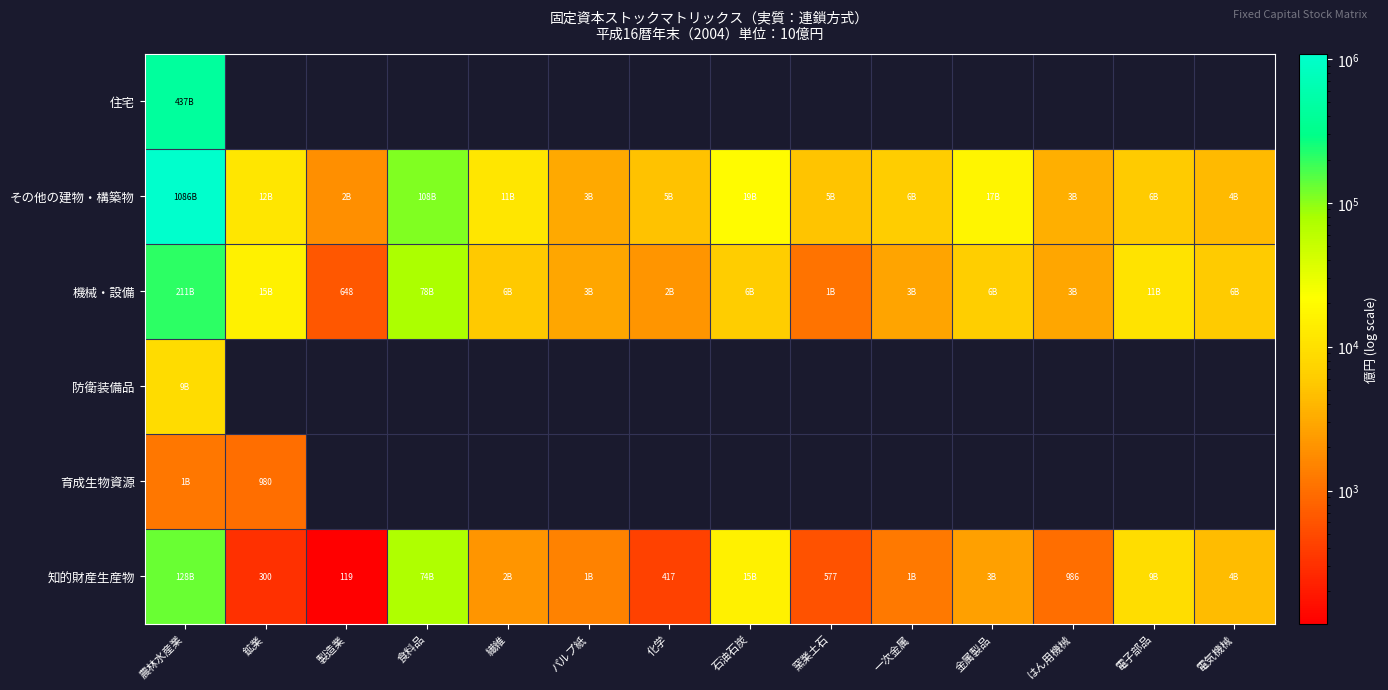

Is it true that 機械・設備 equals 648.0 at 製造業?

True